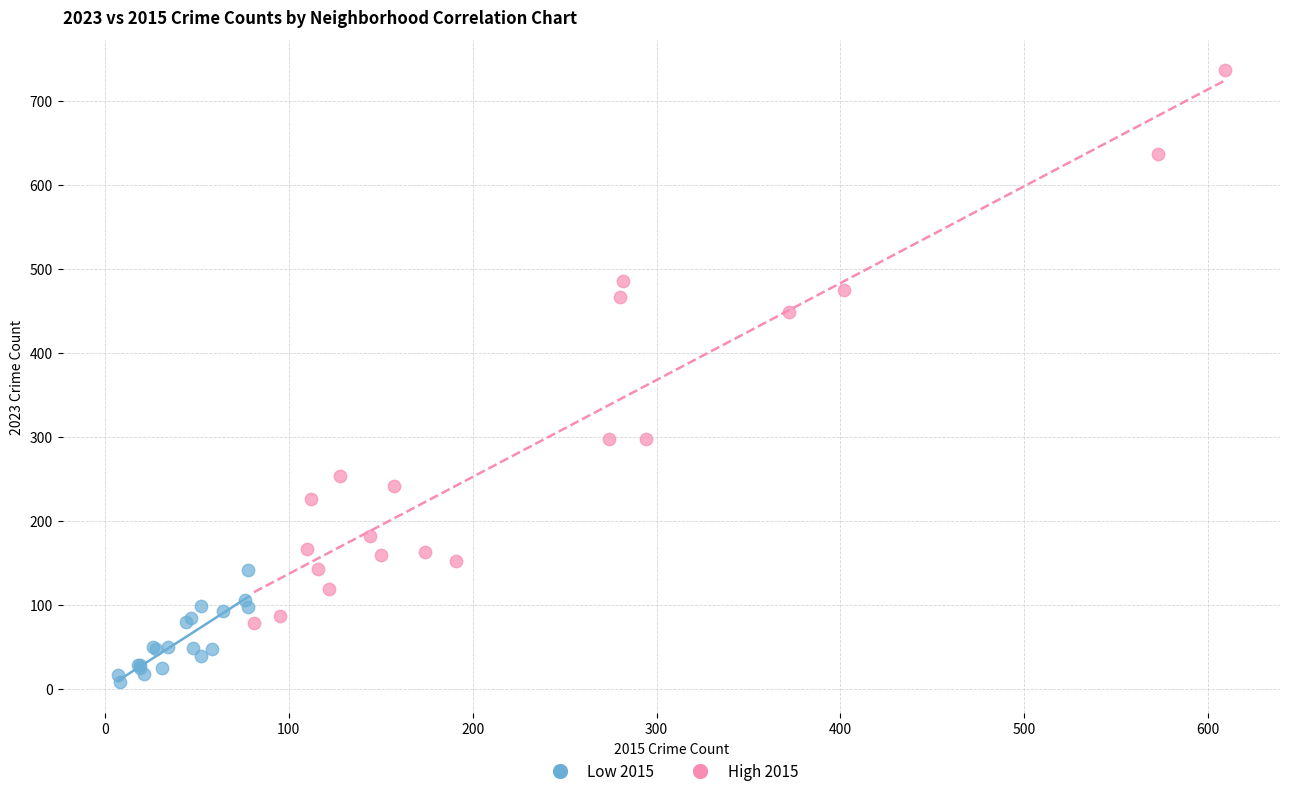

Which series contains the highest Y value?

High 2015